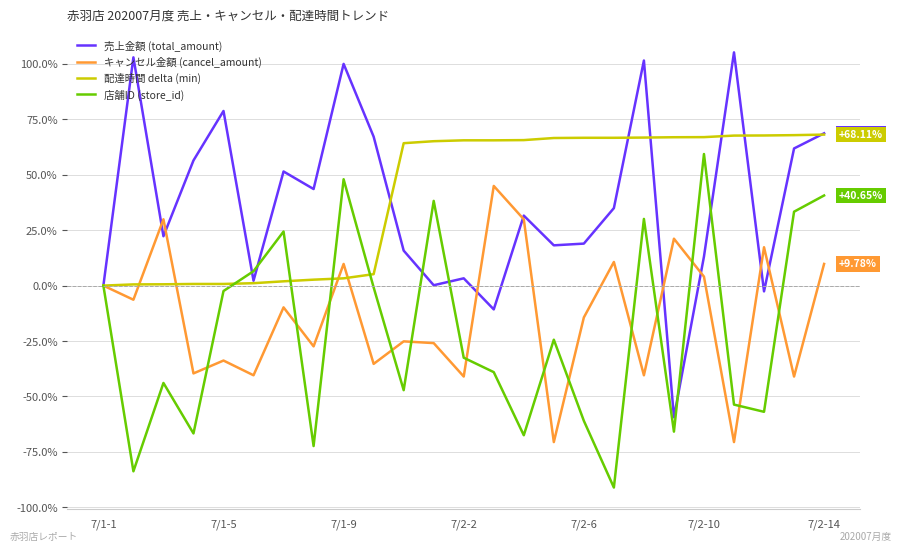

How many categories are shown in the chart?

25